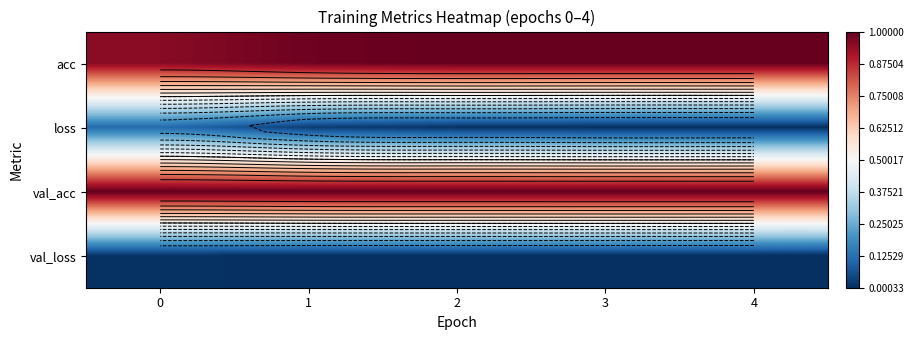

Is it true that loss equals 0.1 at 1?

False